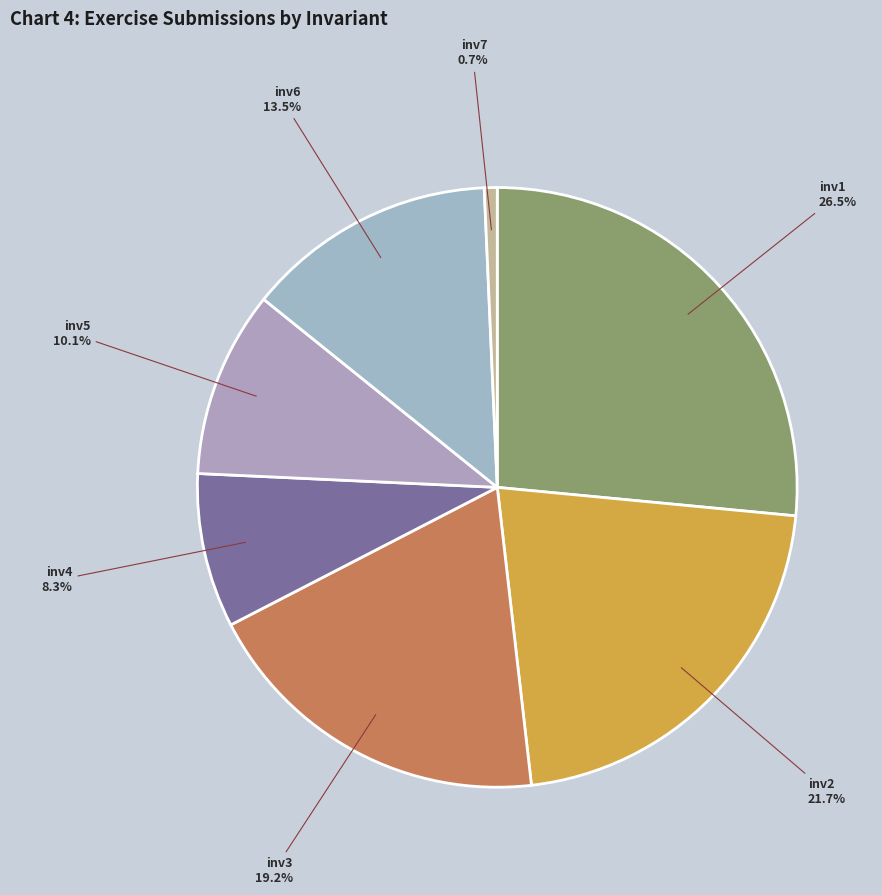

How many slices are in this pie chart?

7